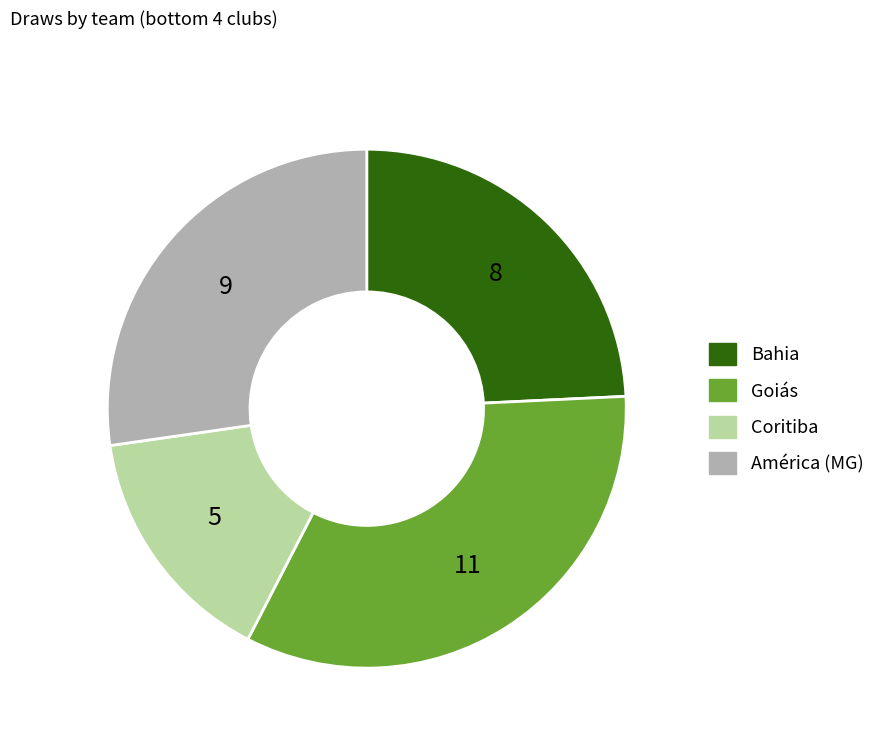

Which has a higher value, Bahia or América (MG)?

América (MG)